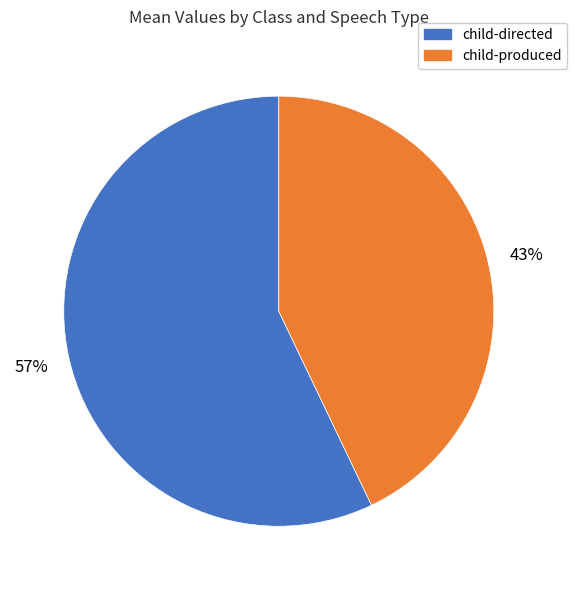

Rank the categories by value from lowest to highest.

child-produced, child-directed